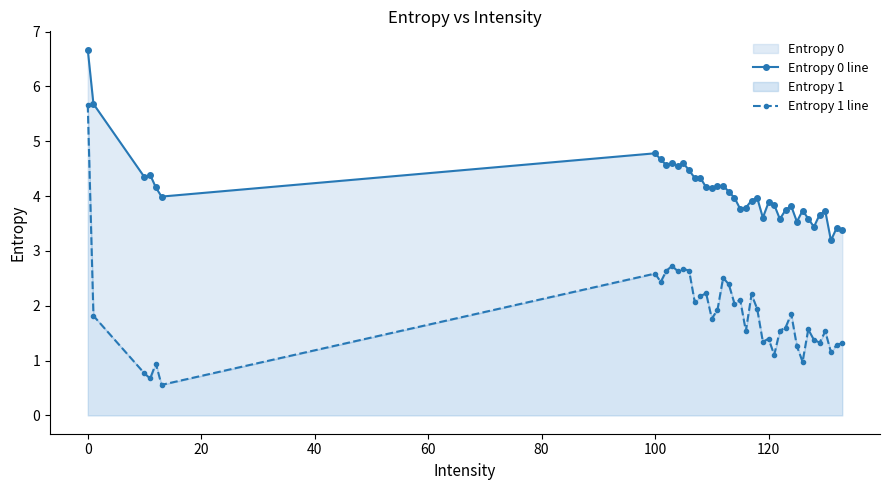

Reading right to left, transcribe all the data shown in this chart.

Entropy 0 line: 3.4	3.4	3.2	3.7	3.7	3.4	3.6	3.7	3.5	3.8	3.7	3.6	3.8	3.9	3.6	4.0	3.9	3.8	3.8	4.0	4.1	4.2	4.2	4.1	4.2	4.3	4.3	4.5	4.6	4.6	4.6	4.6	4.7	4.8	4.0	4.2	4.4	4.3	5.7	6.7
Entropy 1 line: 1.3	1.3	1.2	1.5	1.3	1.4	1.6	1.0	1.3	1.9	1.6	1.5	1.1	1.4	1.3	1.9	2.2	1.5	2.1	2.0	2.4	2.5	1.9	1.8	2.2	2.2	2.1	2.6	2.7	2.6	2.7	2.6	2.4	2.6	0.6	0.9	0.7	0.8	1.8	5.7